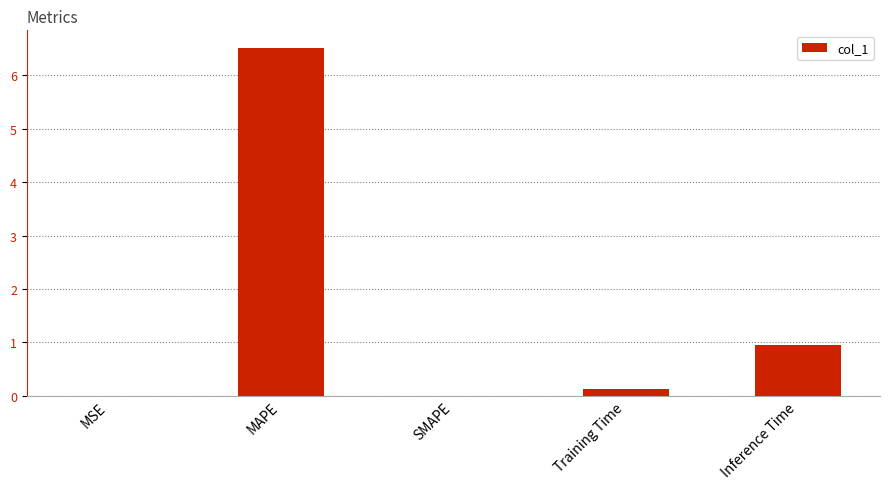

What is the change in value from SMAPE to Inference Time?

+1.0